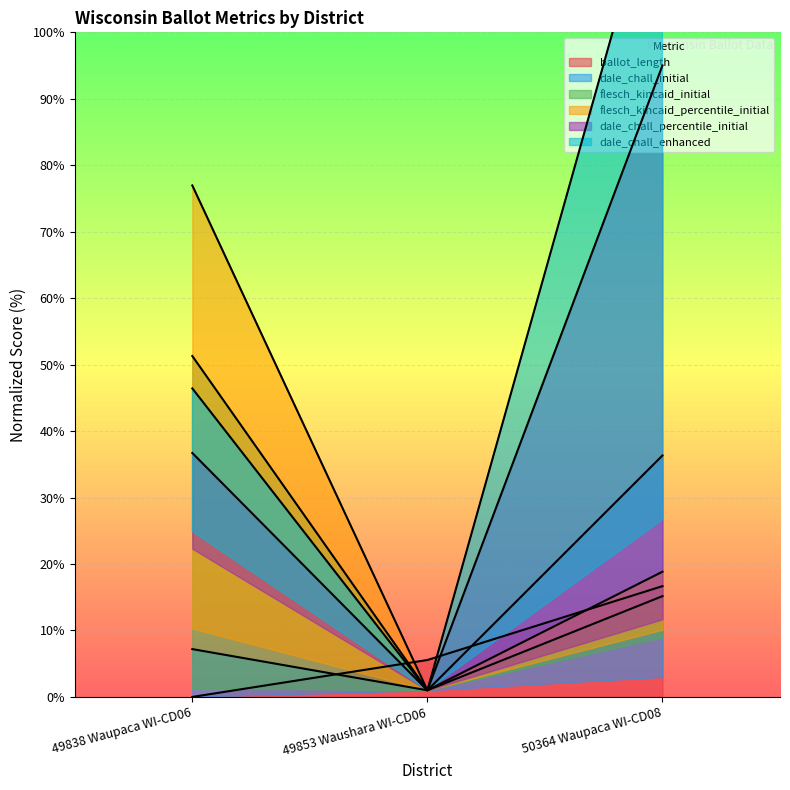

Is the value of dale_chall_enhanced at 49838 Waupaca WI-CD06 greater than the value of ballot_length at 50364 Waupaca WI-CD08?

Yes